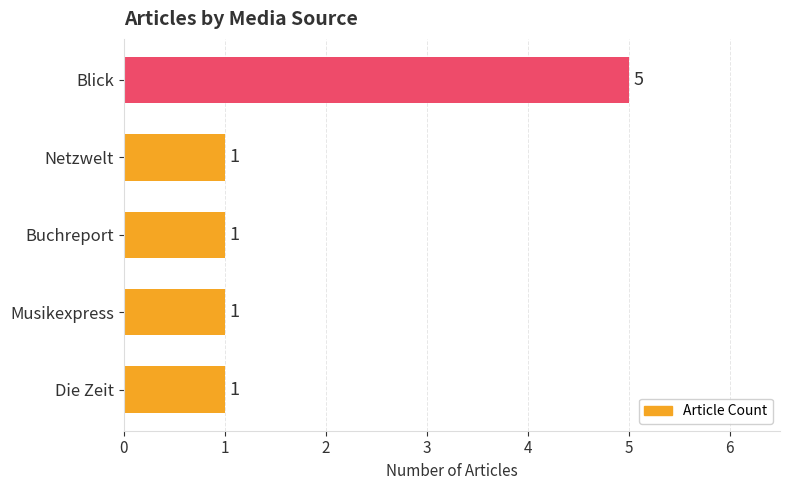

Reading bottom to top, what are all the values shown in this chart?

Die Zeit=1	Musikexpress=1	Buchreport=1	Netzwelt=1	Blick=5